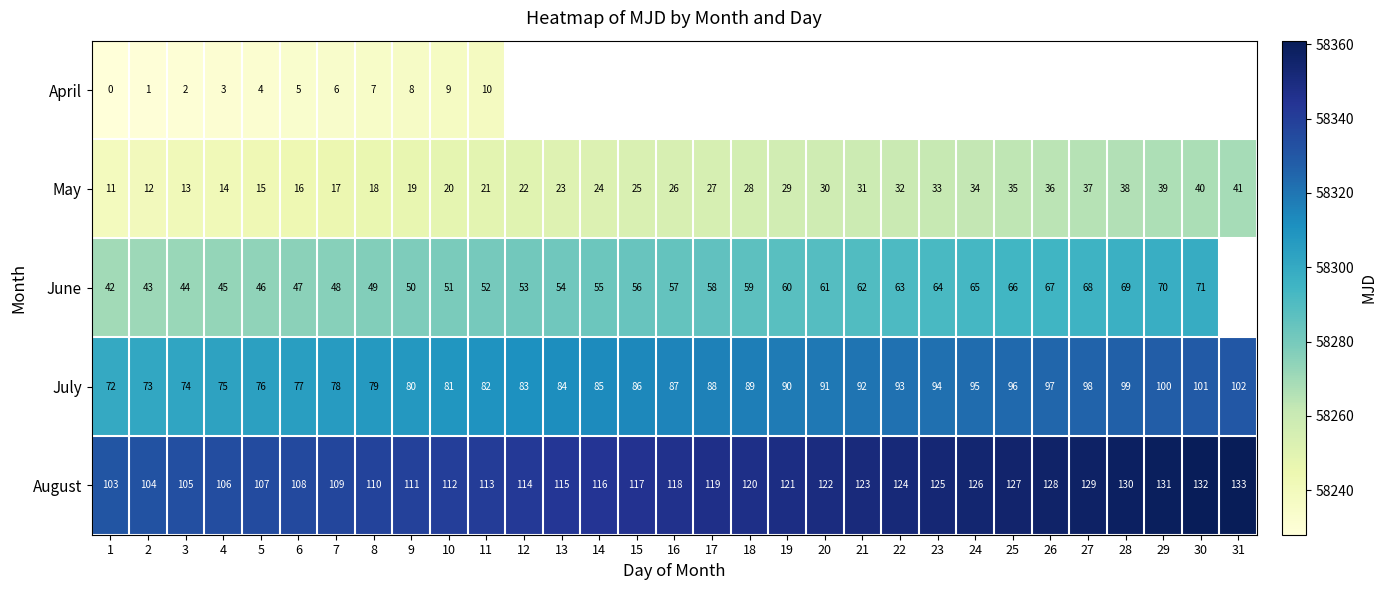

What is the lowest value of the May series?

58239.0